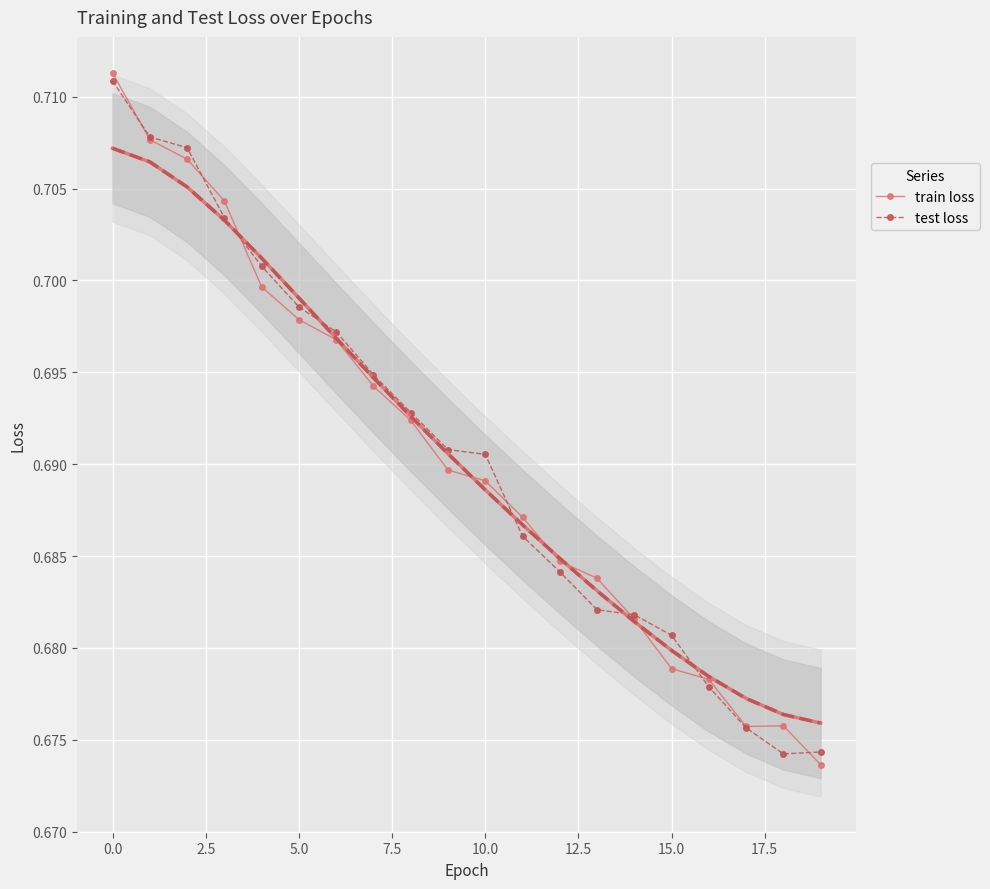

How many train loss values are between 0 and 1?

20